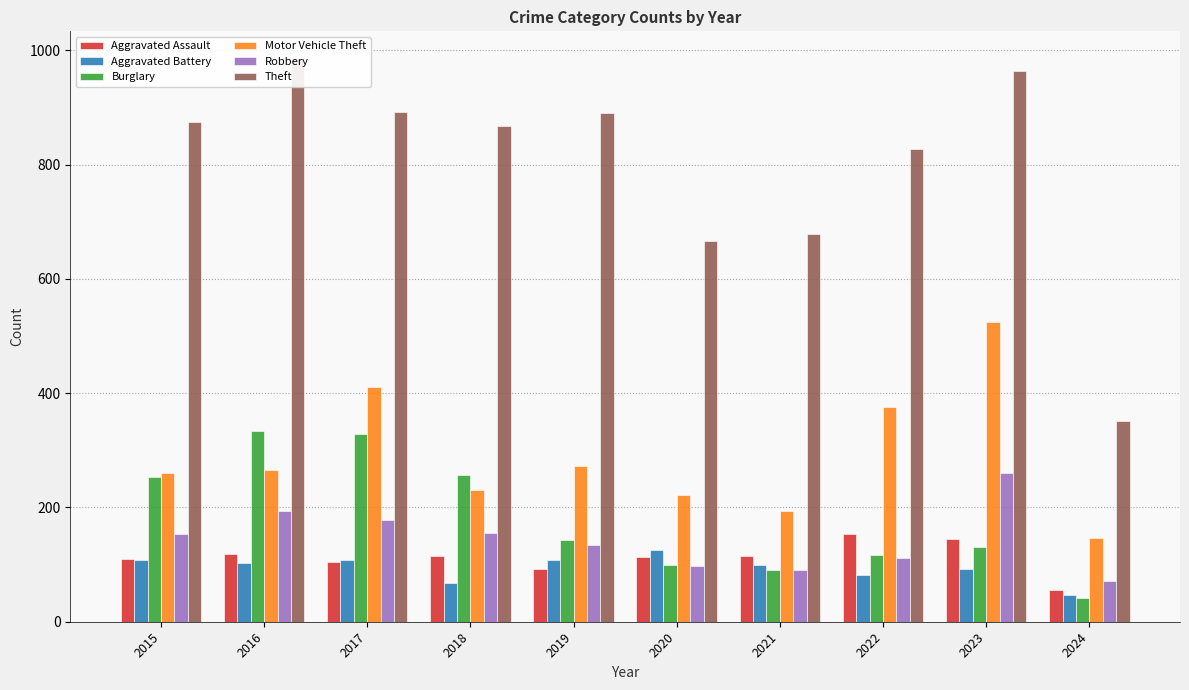

True or false: Robbery has a value of 154 at 2015.

True